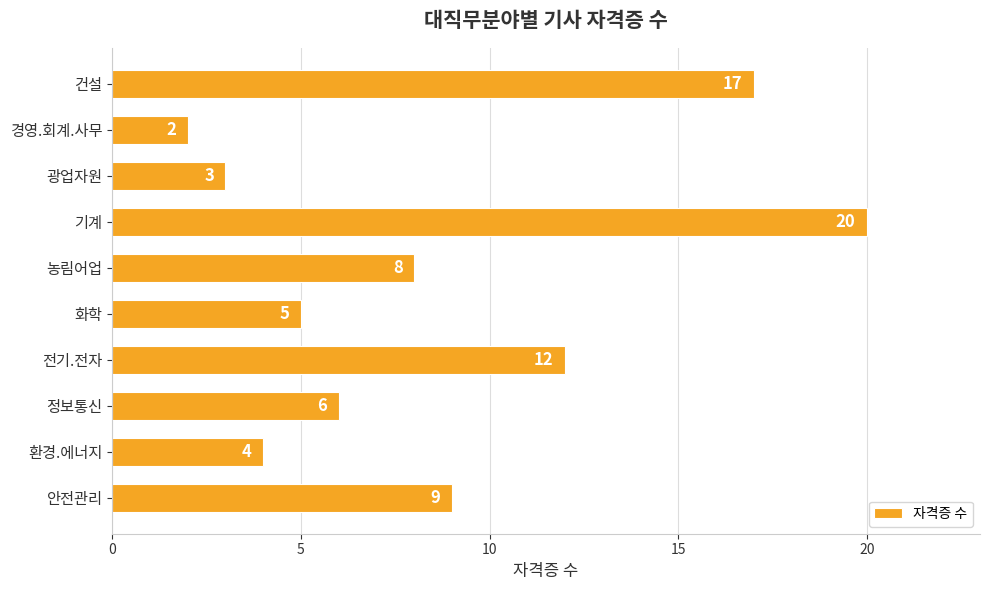

True or false: the data shows 1 at 광업자원.

False